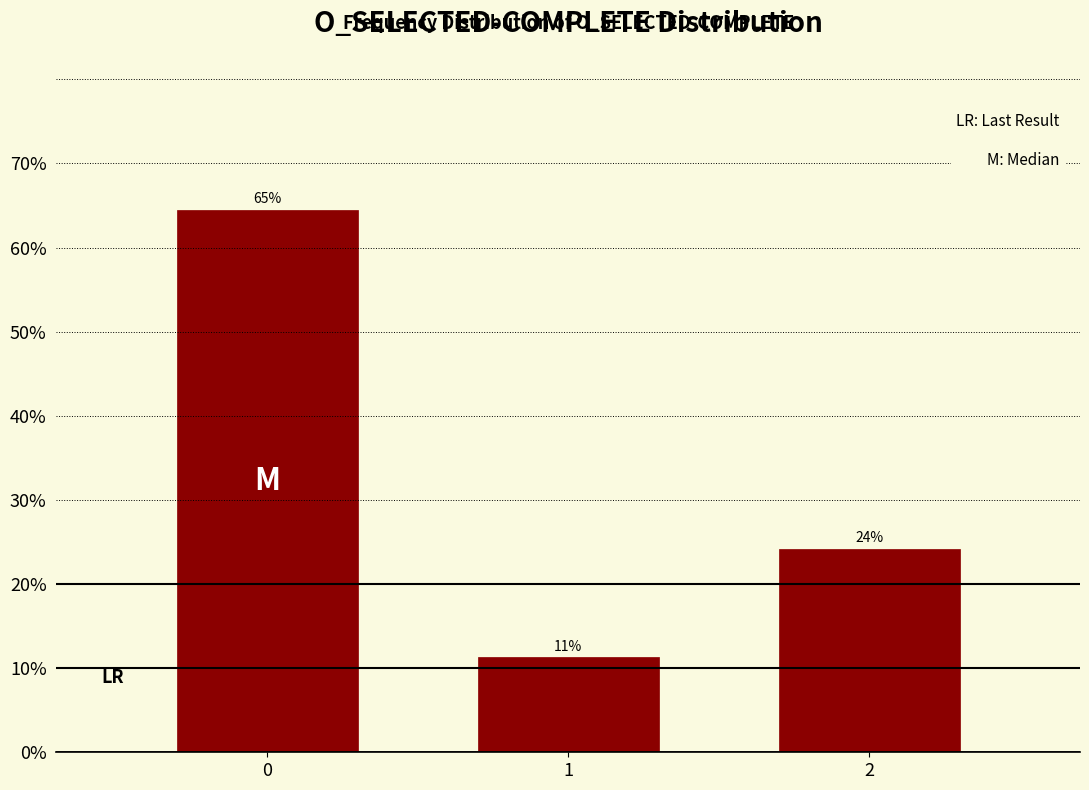

Does the chart contain any negative values?

No